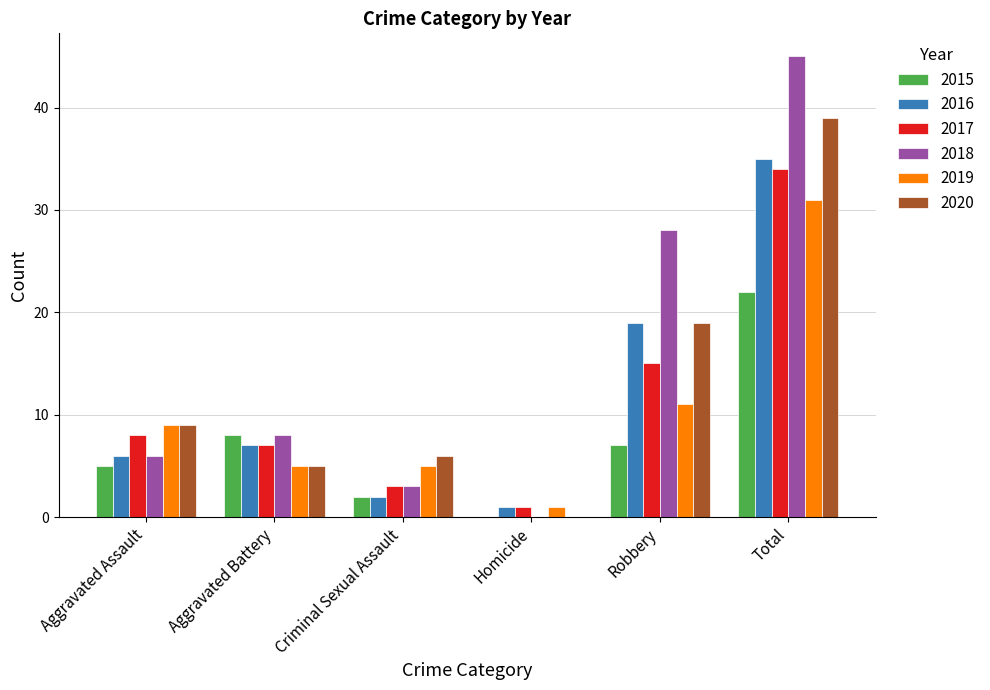

The 2016 series shows 2 at Criminal Sexual Assault. True or false?

True